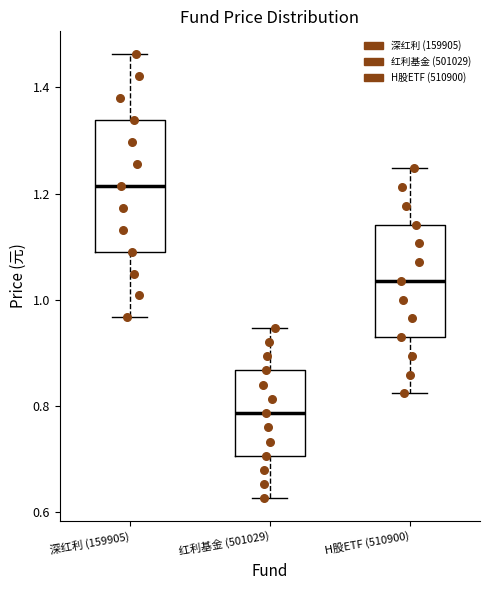

Where does the upper whisker of the box for H股ETF (510900) end on the y-axis? The values are not printed on the chart, so give them approximately, as read against the axis.

1.24